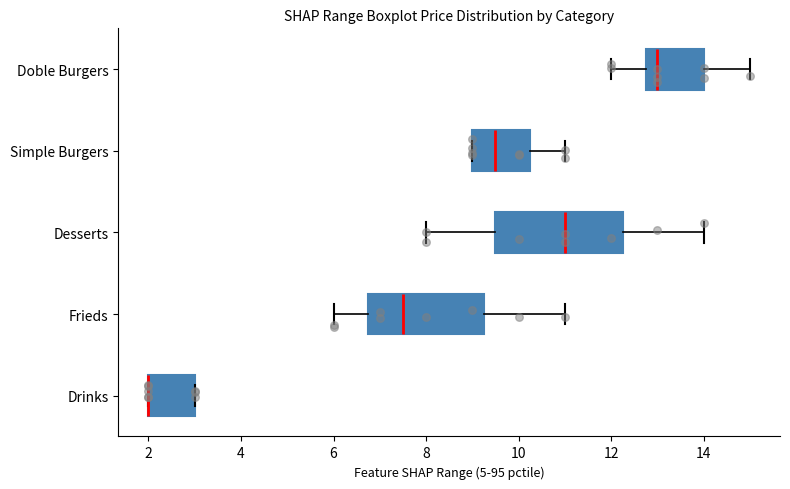

Reading bottom to top, transcribe this box plot: for each box, give where its median line is, the range the box spans, and where its two whiskers end, as read against the x-axis. The values are not printed on the chart, so give them approximately, as read against the axis.

Drinks: median 2.0 (drawn on the box's left edge), box 2.0 to 3.0, whiskers 2.0 to 3.0
Frieds: median 7.6, box 6.8 to 9.2, whiskers 6.0 to 11.0
Desserts: median 11.0, box 9.6 to 12.2, whiskers 8.0 to 14.0
Simple Burgers: median 9.6, box 9.0 to 10.2, whiskers 9.0 to 11.0
Doble Burgers: median 13.0, box 12.8 to 14.0, whiskers 12.0 to 15.0